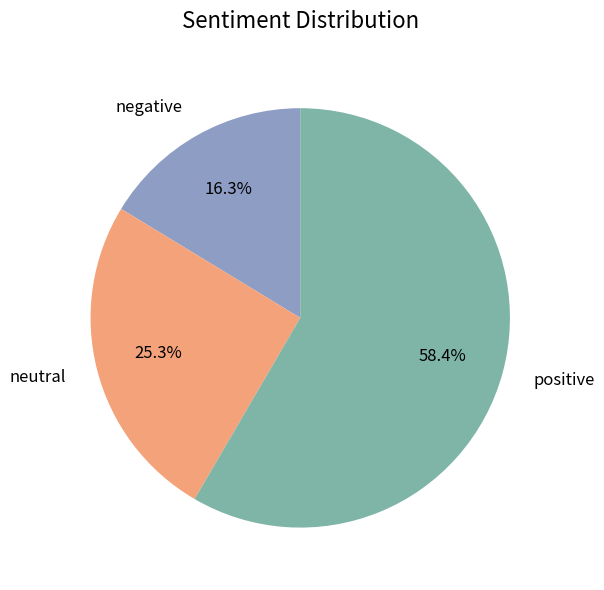

Rank the categories by value from highest to lowest.

positive, neutral, negative